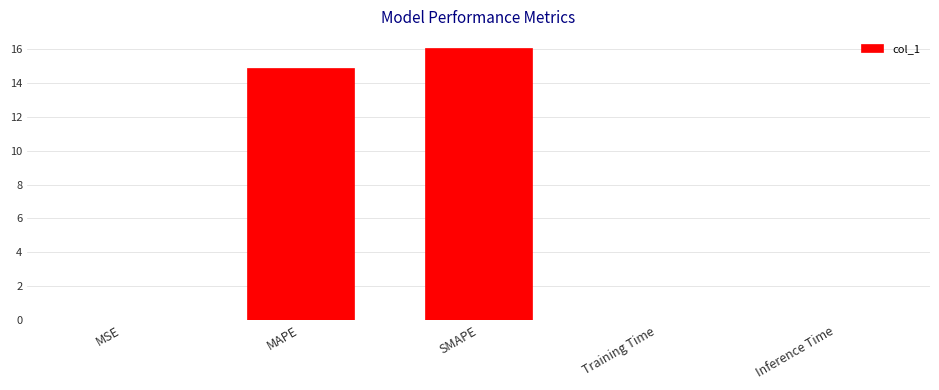

What is the greatest value displayed?

16.1